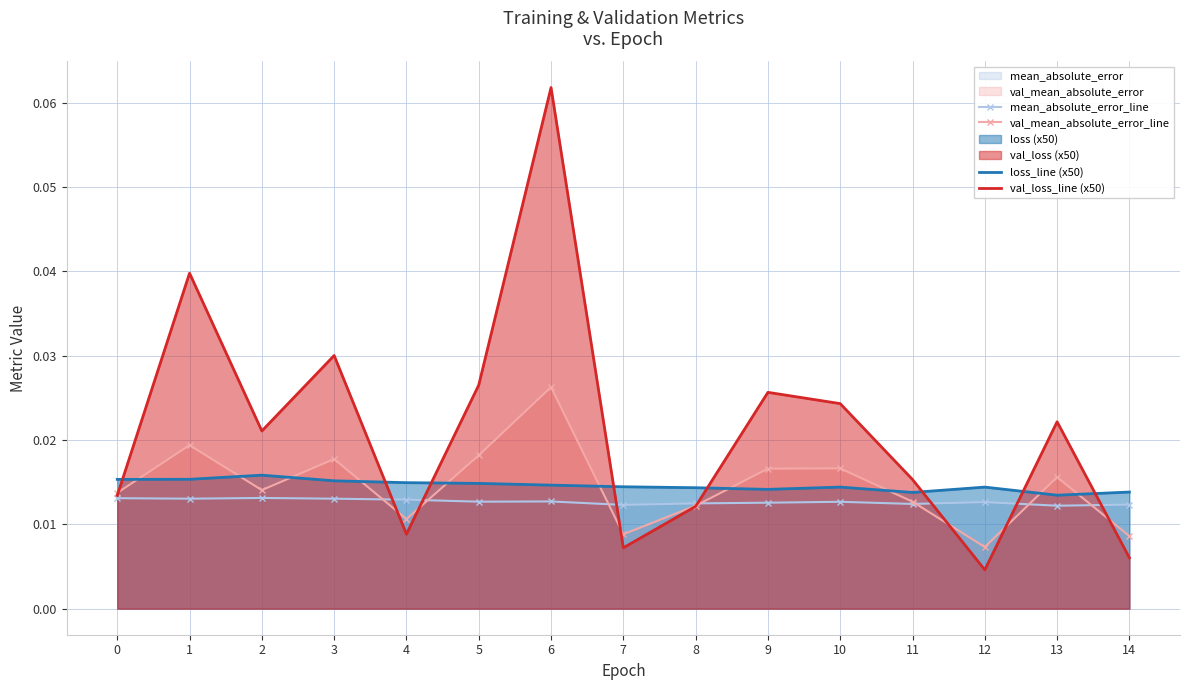

At which label does mean_absolute_error_line reach its peak?

2